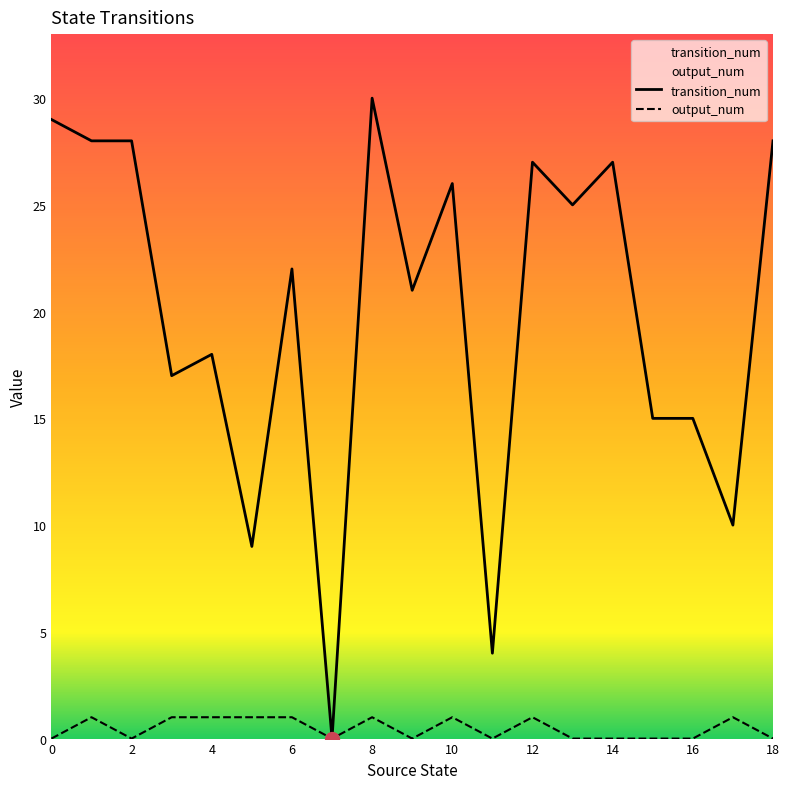

What is the average value of the transition_num series?

20